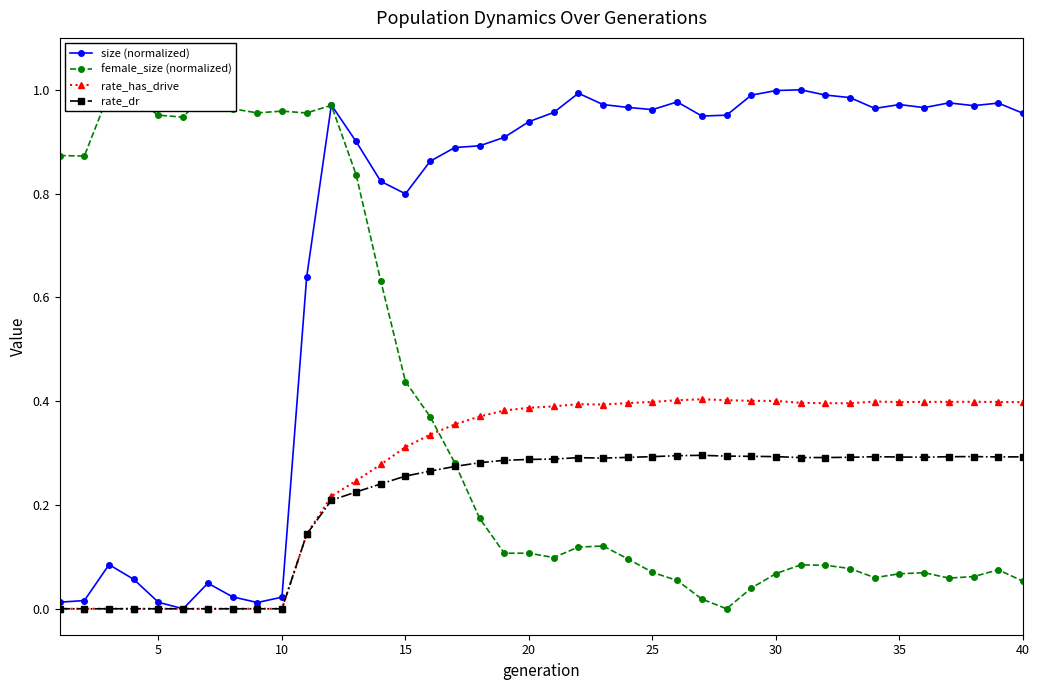

True or false: size (normalized) has more than 0 interior local peaks.

True